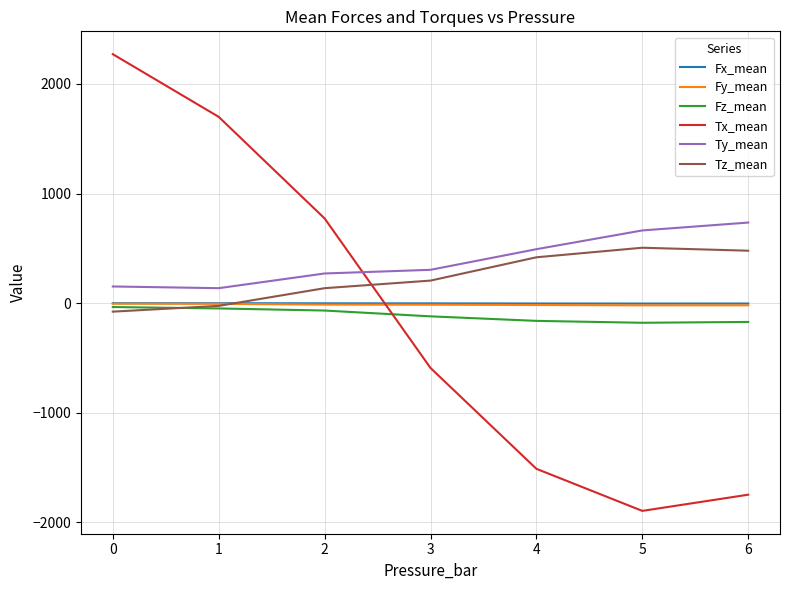

Is the value of Tx_mean at 2 greater than the value of Fz_mean at 6?

Yes